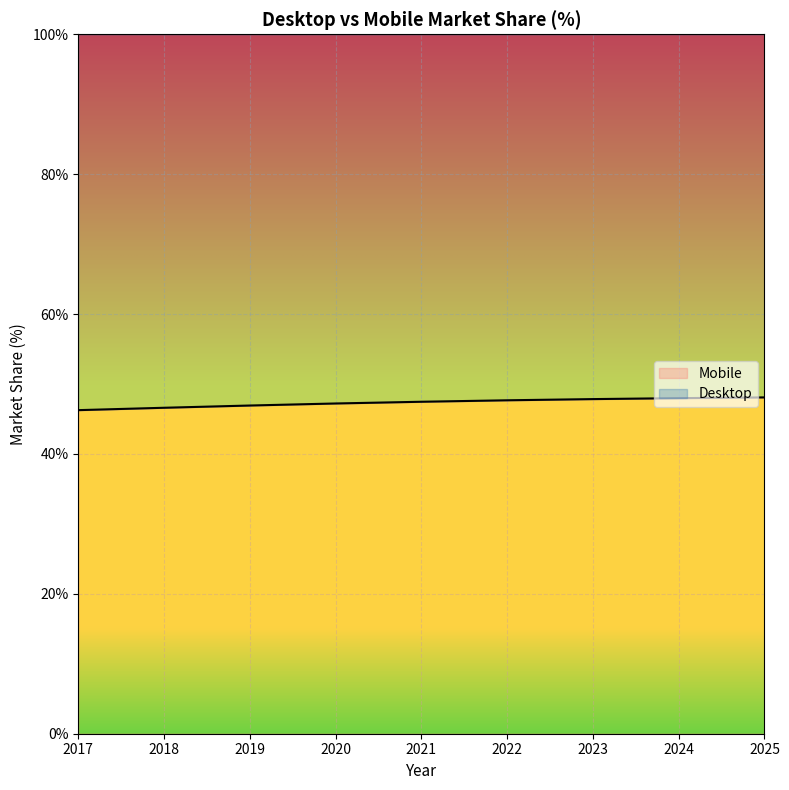

What is the change in value from 2017 to 2024?

+1.7